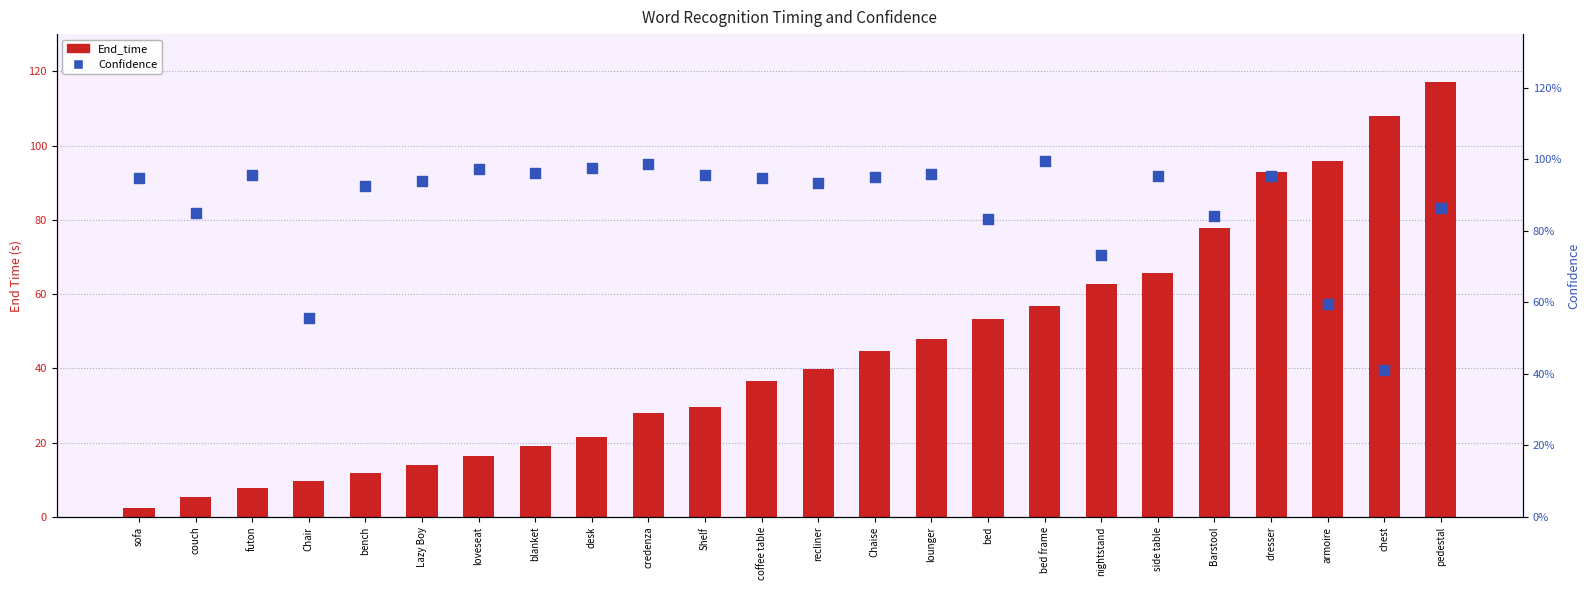

At how many categories does at least one series exceed 11?

20